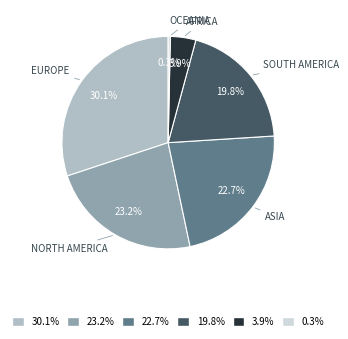

Does any single category account for the majority?

No